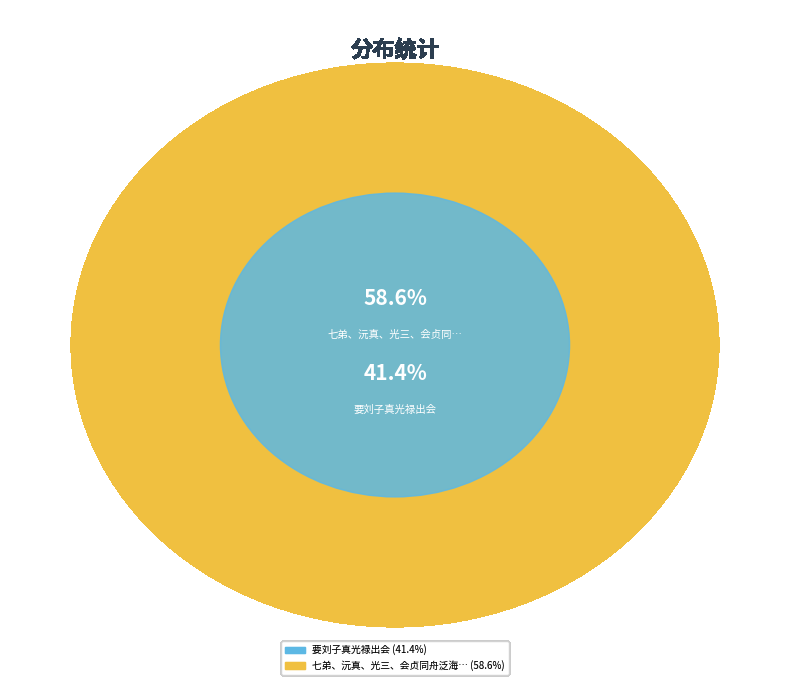

How much of the chart is everything except 要刘子真光禄出会?

58.6%